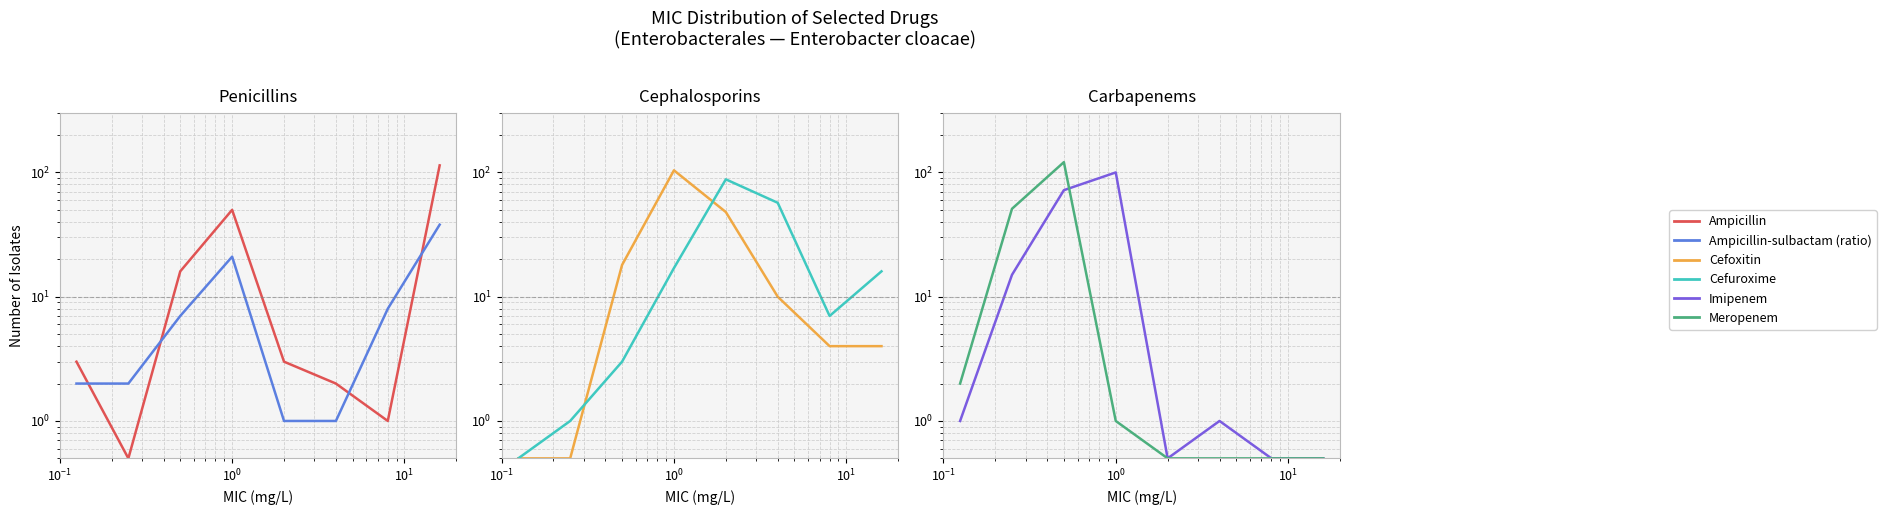

True or false: Cefuroxime has more than 0 points higher than both neighbors.

True